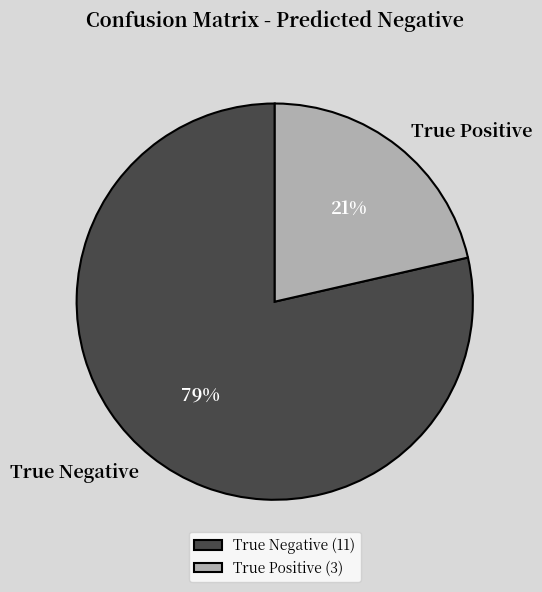

To the nearest percent, what percentage of the pie is True Positive?

21%